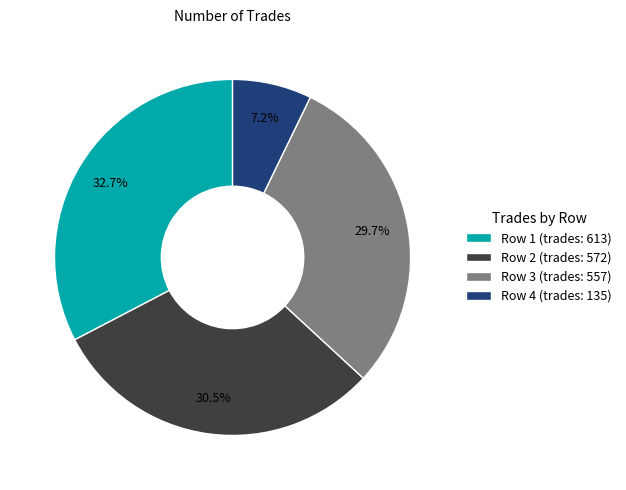

Which slice is the smallest?

Row 4 (trades: 135)